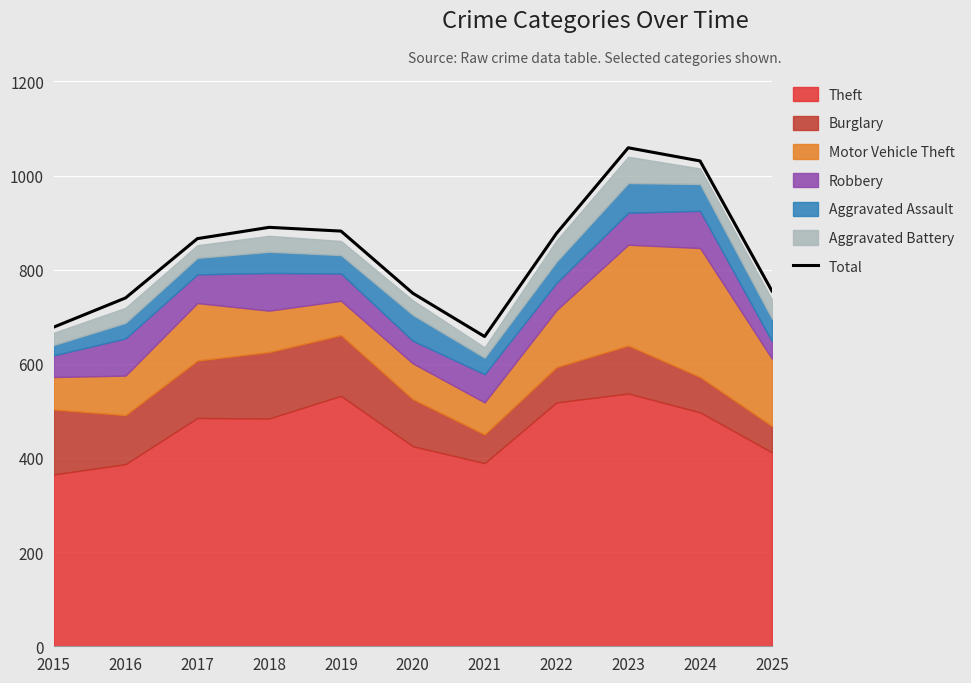

How many points are lower than both their immediate neighbors (excluding endpoints)?

1